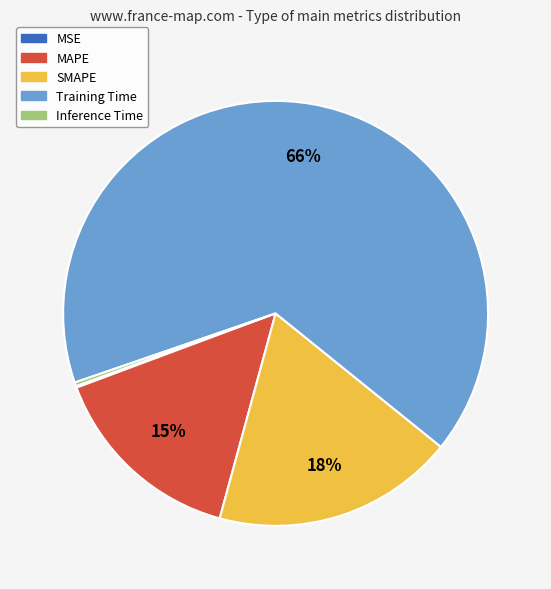

To the nearest percent, what is the difference between the SMAPE and MAPE slice percentages?

3%